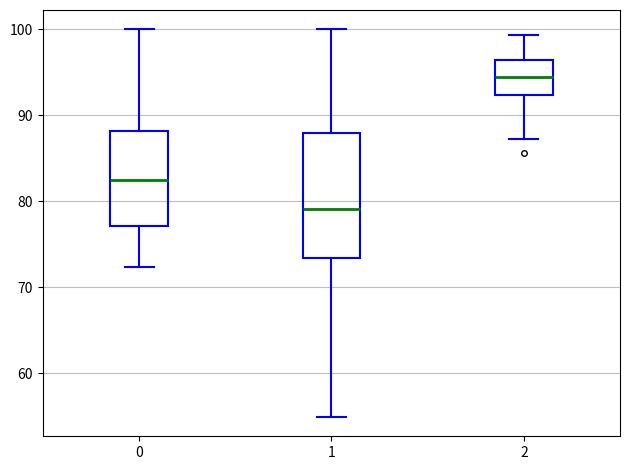

Which box has the highest median line?

2